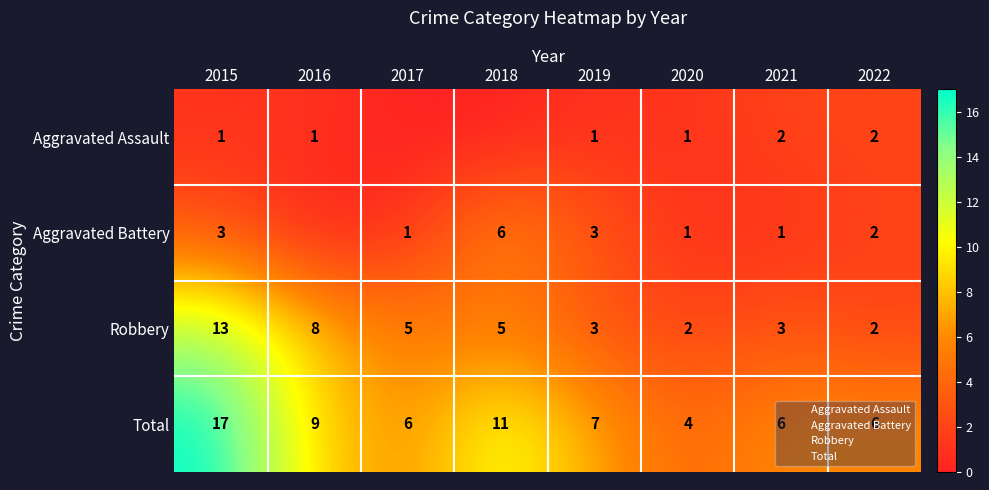

Rank the series by their maximum value, from lowest to highest.

Aggravated Assault, Aggravated Battery, Robbery, Total